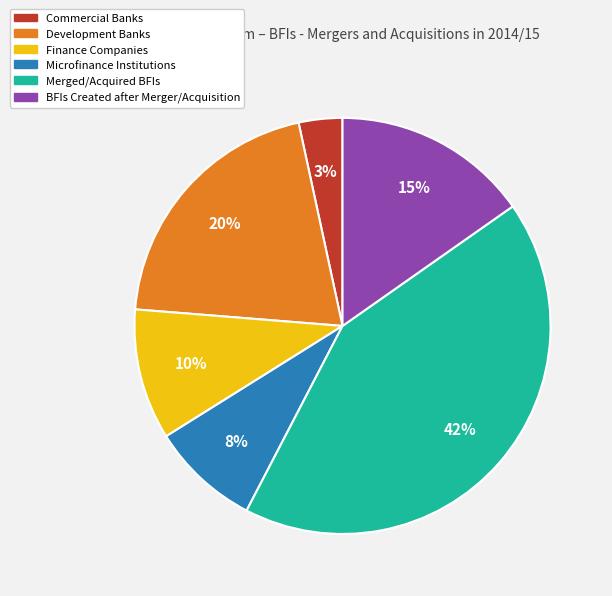

Does Finance Companies account for over 50% of the chart?

No